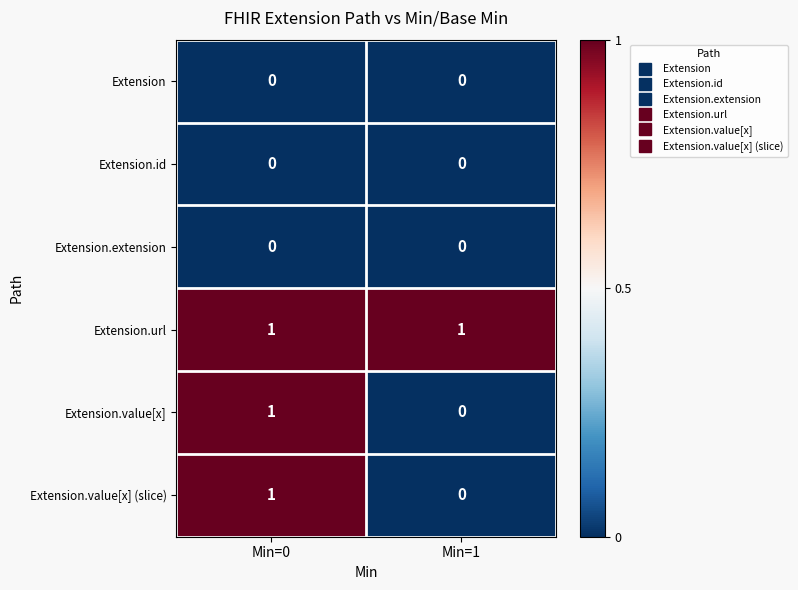

Reading left to right, extract all data points from this chart.

Extension: 0	0
Extension.id: 0	0
Extension.extension: 0	0
Extension.url: 1	1
Extension.value[x]: 1	0
Extension.value[x] (slice): 1	0